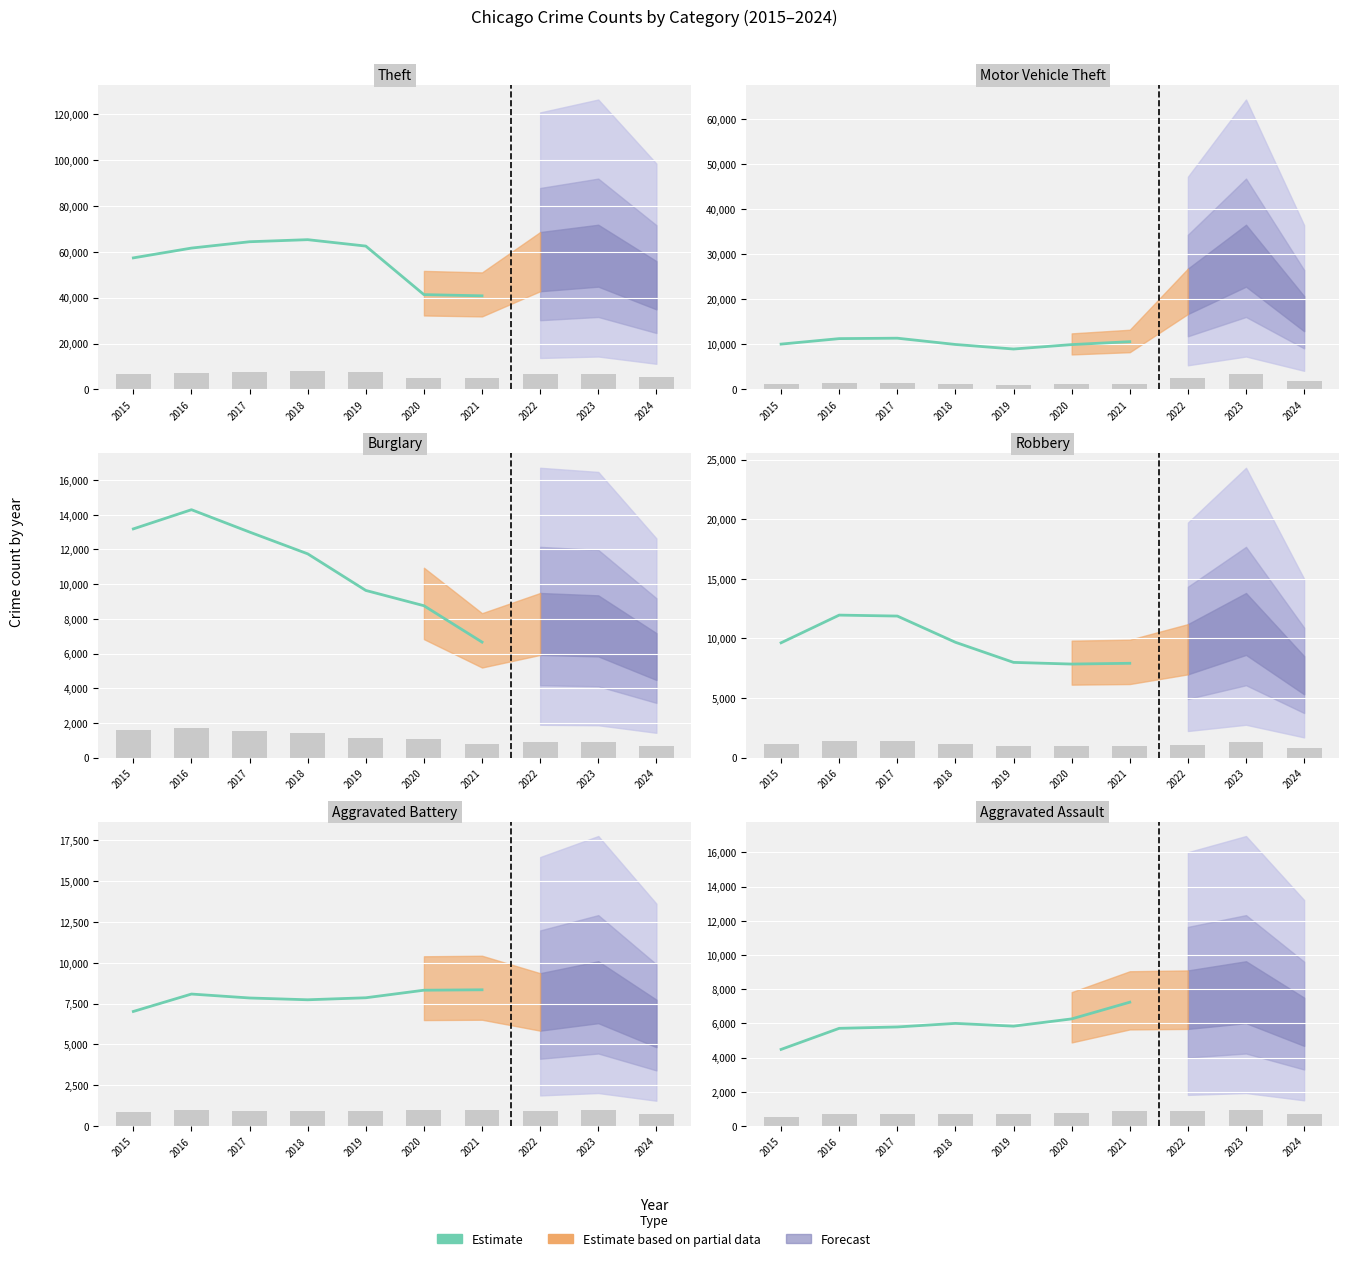

What is the maximum value for Aggravated Assault?

7242